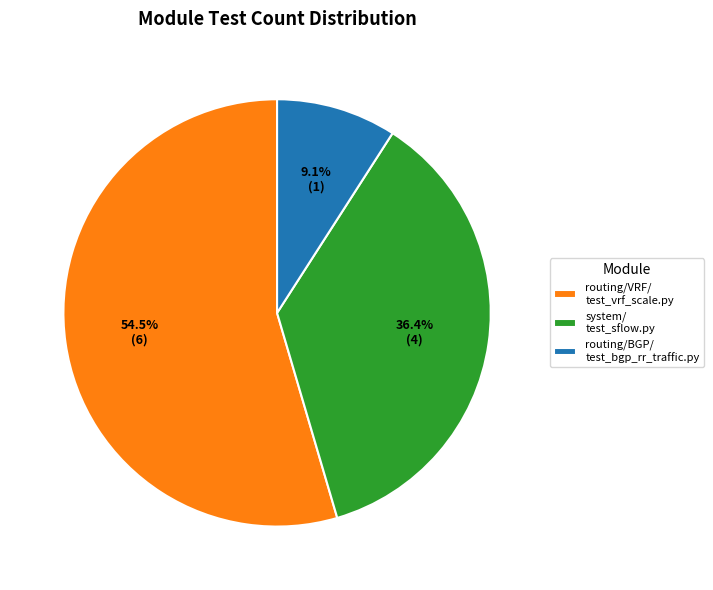

Which category has the biggest portion of the pie?

routing/VRF/ test_vrf_scale.py